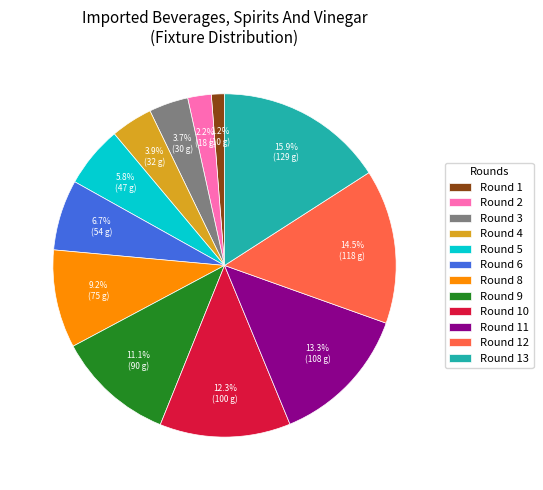

What is the smallest slice in the pie chart?

Round 1